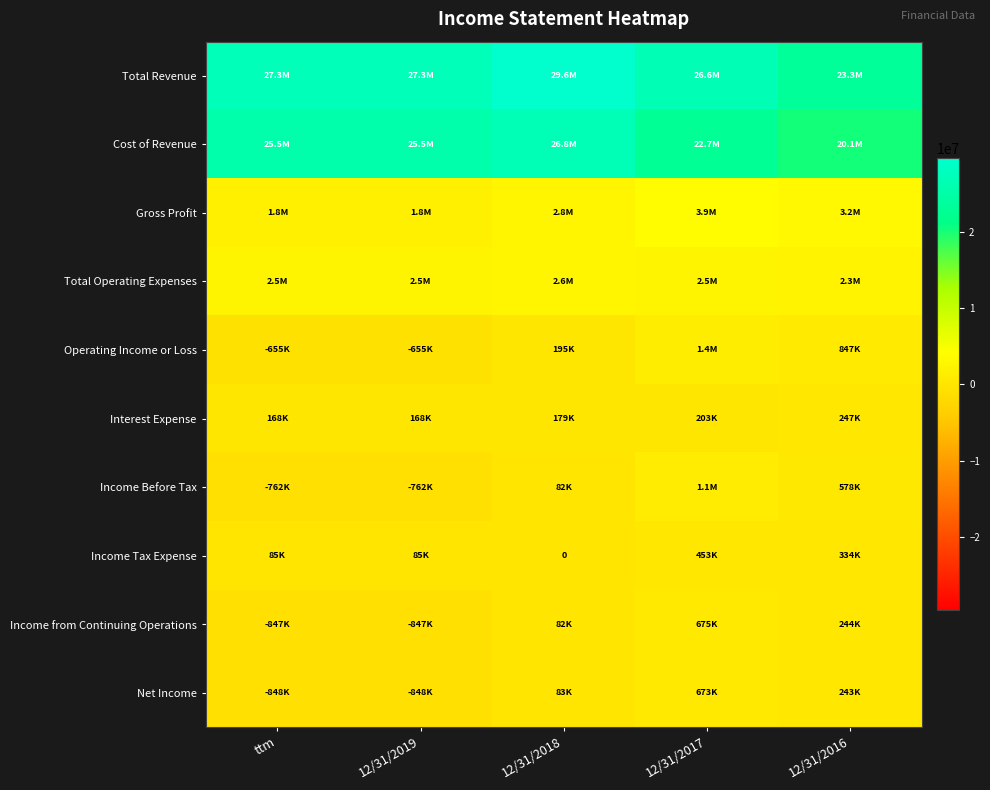

Which category has the lowest value across all series?

ttm